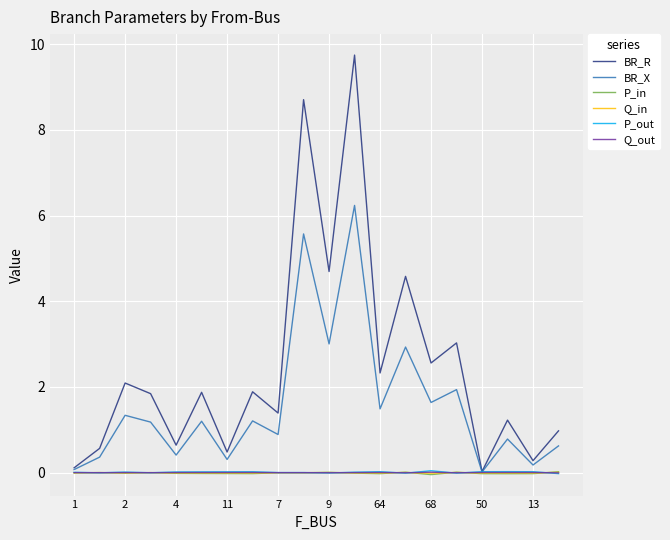

Which series has the largest total across all categories?

BR_R